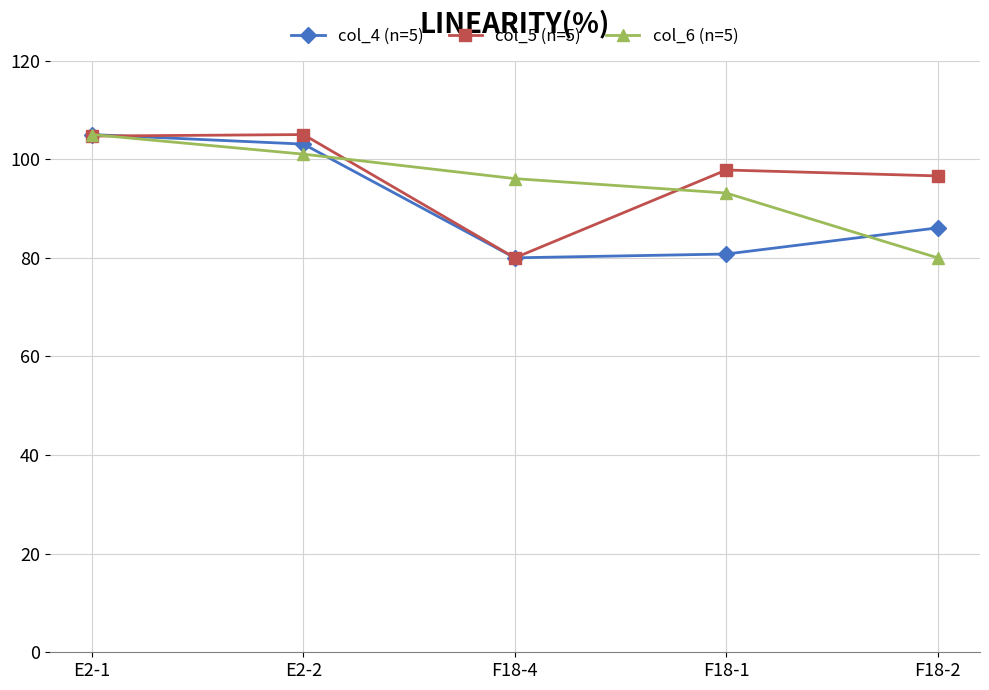

What is the difference between the second highest and second lowest values in the col_5 (n=5) series?

8.1